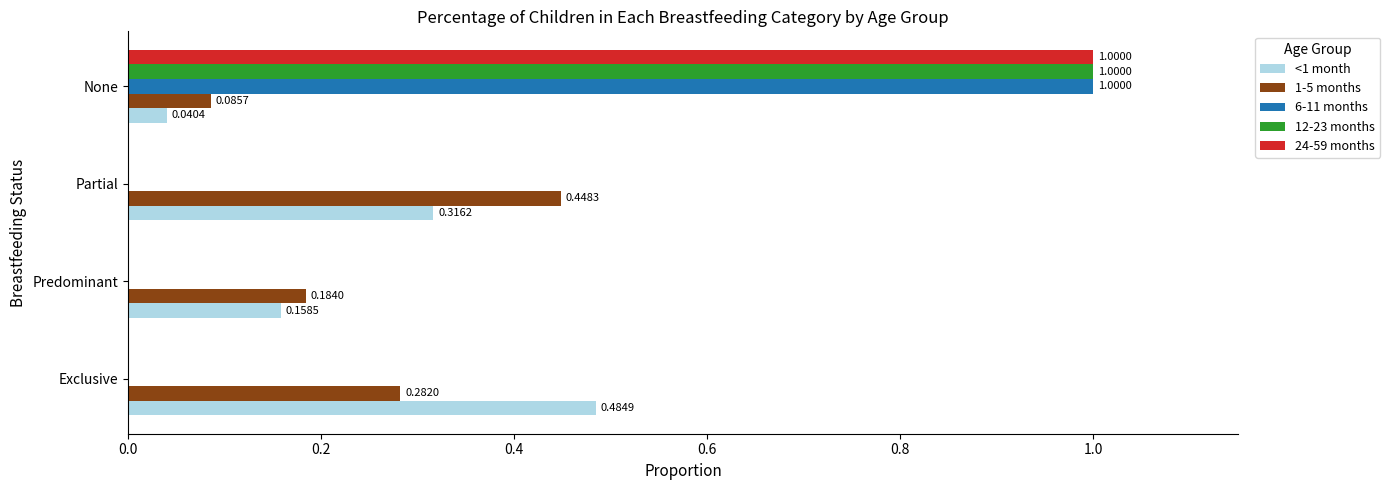

Which category has the highest value in the 24-59 months series?

None